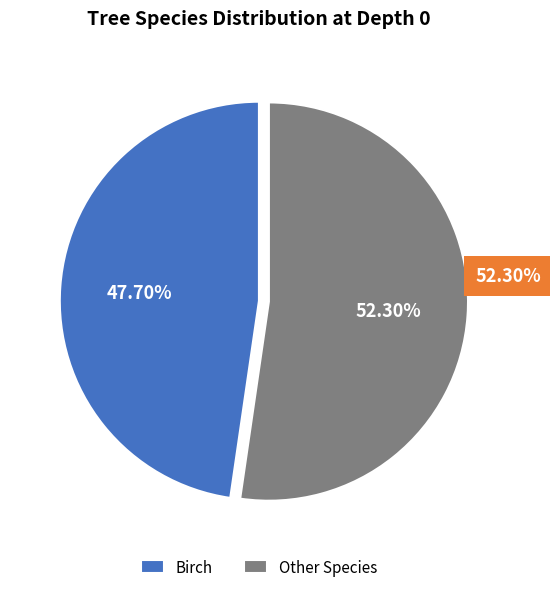

Does any single category account for the majority?

Yes